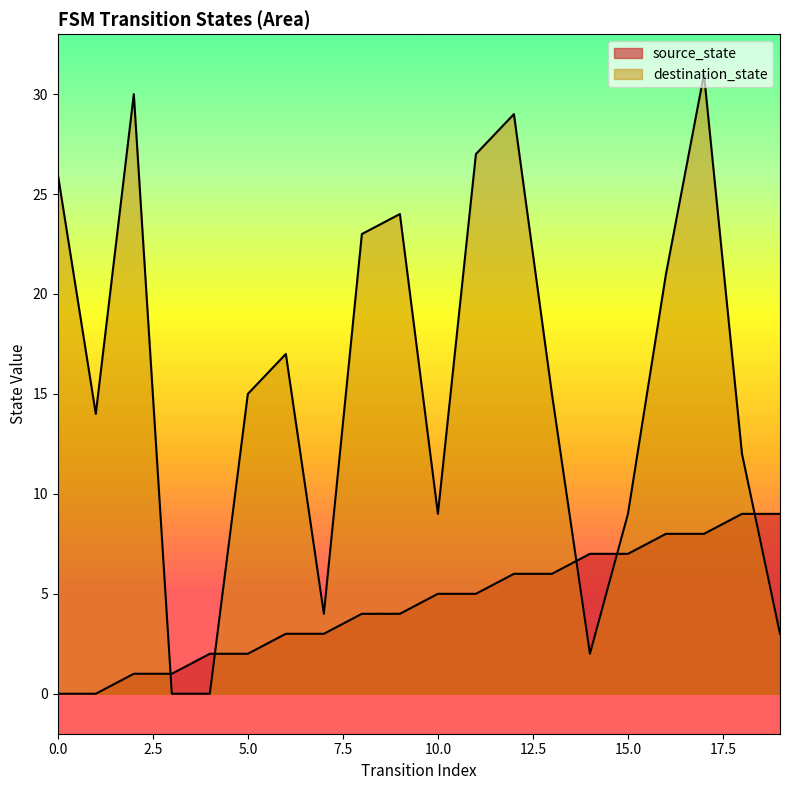

At which label does source_state first exceed 5?

12